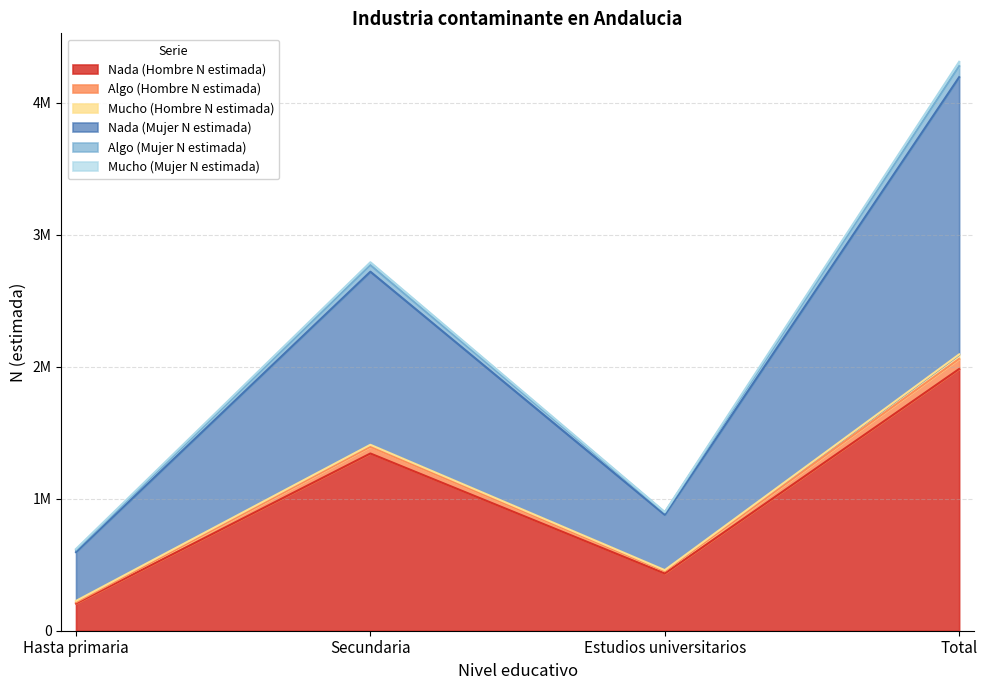

List the labels in order of Nada (Hombre N estimada) value, smallest first.

Hasta primaria, Estudios universitarios, Secundaria, Total